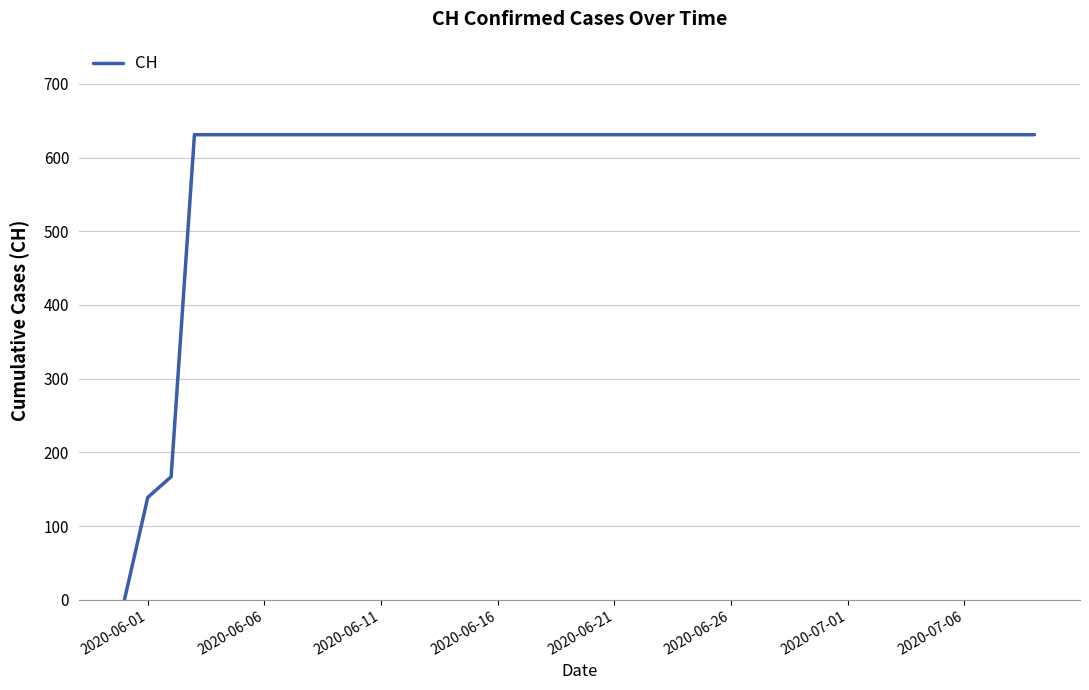

What is the difference between the maximum and minimum values?

631